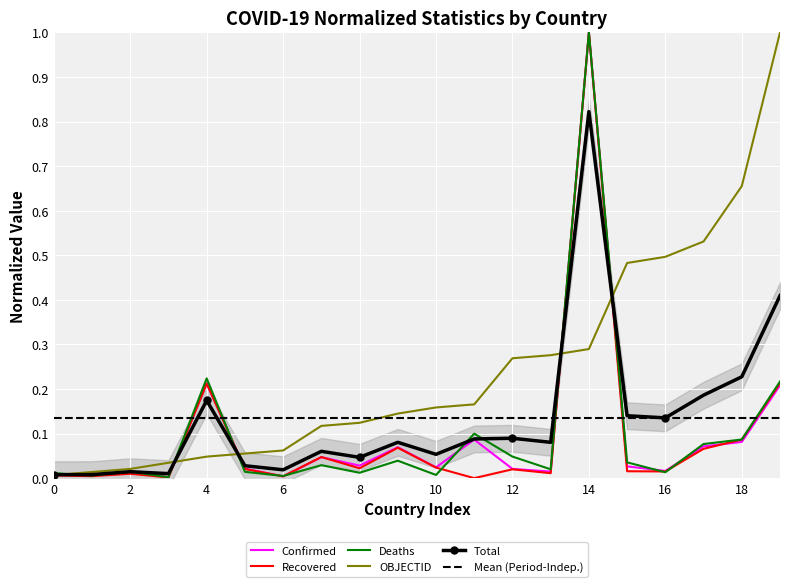

What is the maximum value for OBJECTID?

1.0